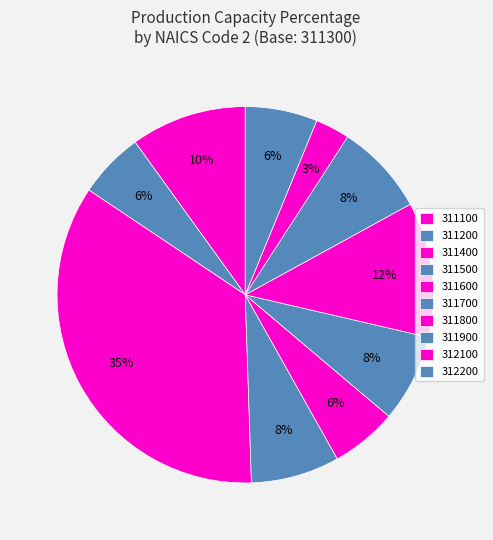

Is it true that 311400 is 23% of the pie?

False